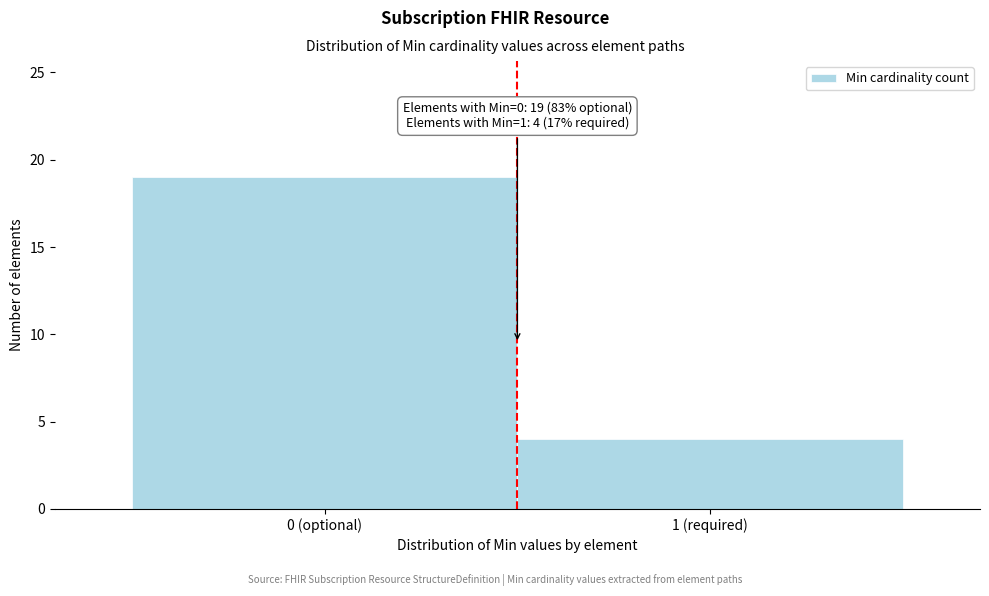

Reading right to left, list all the values displayed in this chart.

4	19